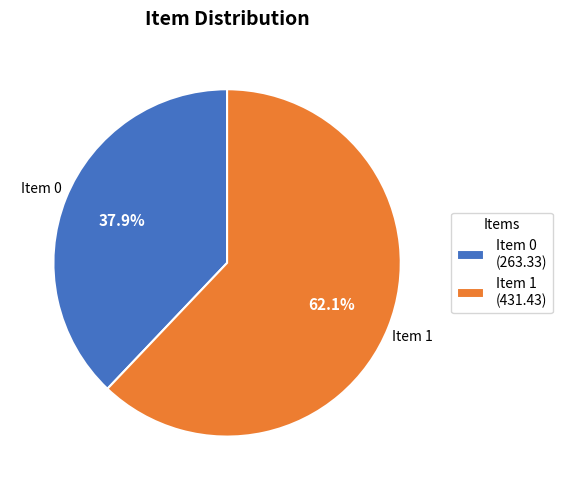

Which slice represents more than half of the pie?

Item 1